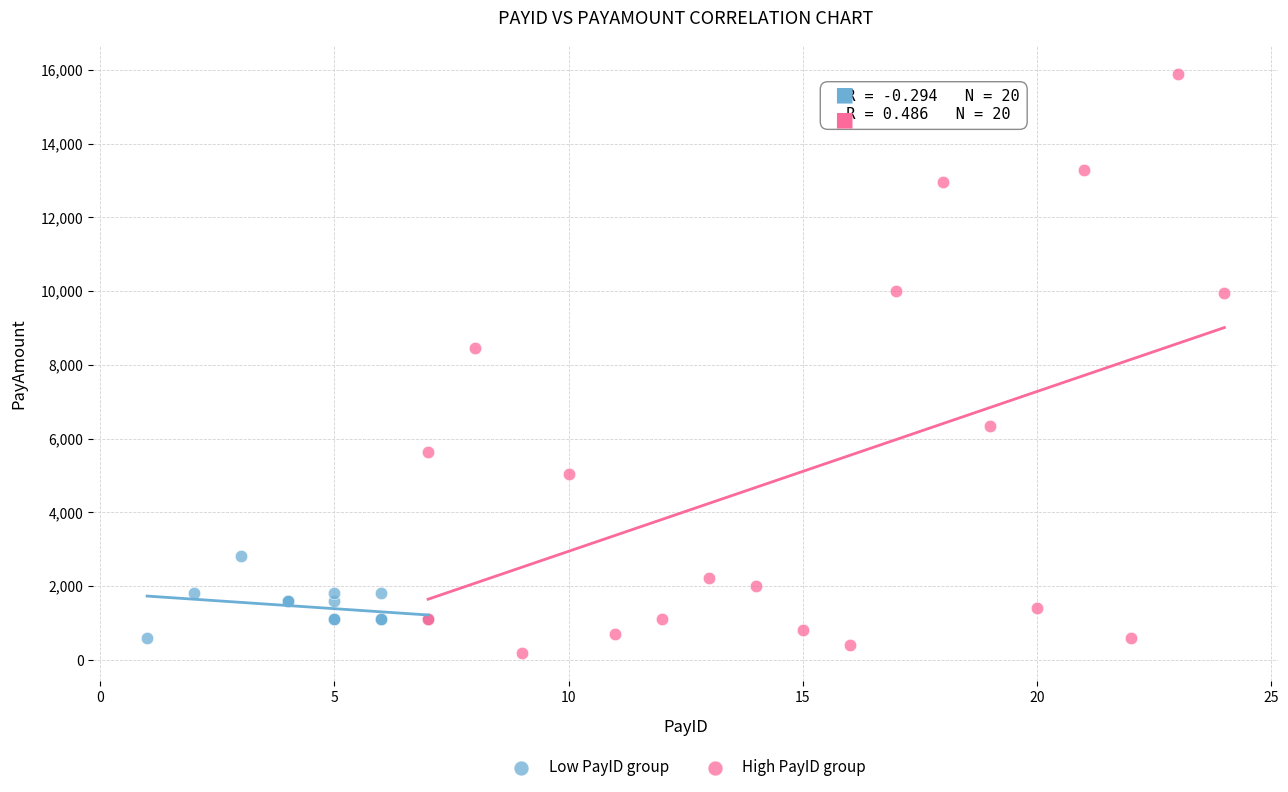

Which series reaches the minimum Y coordinate?

High PayID group